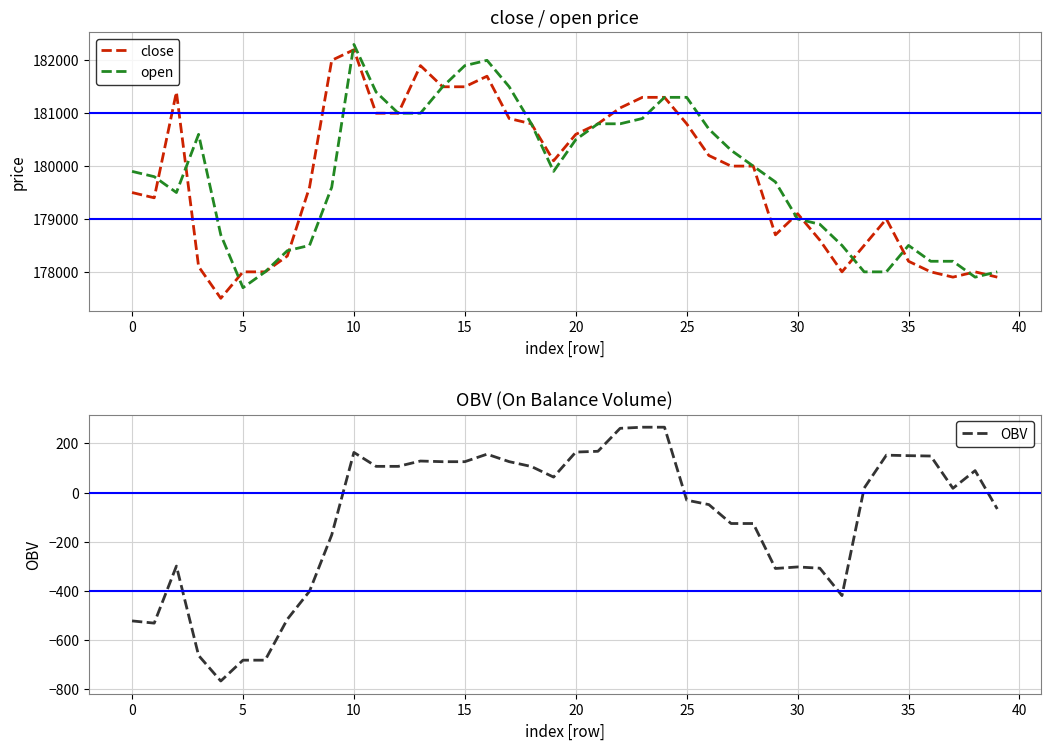

True or false: OBV has a value of -521.9 at 0.

True